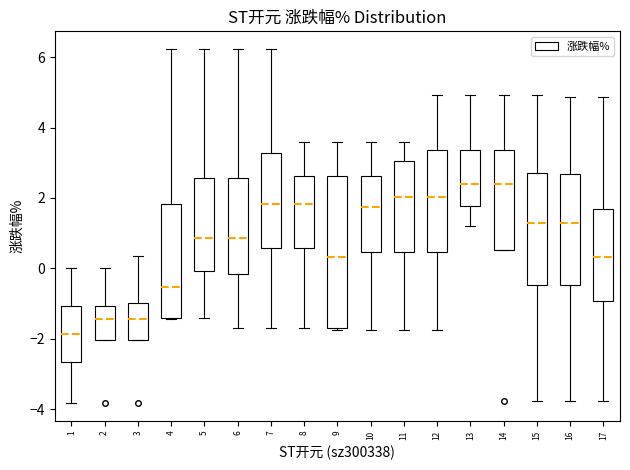

Reading left to right, transcribe this box plot: for each box, give where its median line is, the range the box spans, and where its two whiskers end, as read against the y-axis. The values are not printed on the chart, so give them approximately, as read against the axis.

1: median -1.8, box -2.6 to -1.0, whiskers -3.8 to 0.0
2: median -1.4, box -2.0 to -1.0, whiskers -2.0 to 0.0
3: median -1.4, box -2.0 to -1.0, whiskers -2.0 to 0.4
4: median -0.6, box -1.4 to 1.8, whiskers -1.4 to 6.2
5: median 0.8, box 0.0 to 2.6, whiskers -1.4 to 6.2
6: median 0.8, box -0.2 to 2.6, whiskers -1.6 to 6.2
7: median 1.8, box 0.6 to 3.2, whiskers -1.6 to 6.2
8: median 1.8, box 0.6 to 2.6, whiskers -1.6 to 3.6
9: median 0.4, box -1.8 to 2.6, whiskers -1.8 to 3.6
10: median 1.8, box 0.4 to 2.6, whiskers -1.8 to 3.6
11: median 2.0, box 0.4 to 3.0, whiskers -1.8 to 3.6
12: median 2.0, box 0.4 to 3.4, whiskers -1.8 to 5.0
13: median 2.4, box 1.8 to 3.4, whiskers 1.2 to 5.0
14: median 2.4, box 0.6 to 3.4, whiskers 0.6 to 5.0
15: median 1.2, box -0.4 to 2.6, whiskers -3.8 to 5.0
16: median 1.2, box -0.4 to 2.6, whiskers -3.8 to 4.8
17: median 0.4, box -1.0 to 1.6, whiskers -3.8 to 4.8